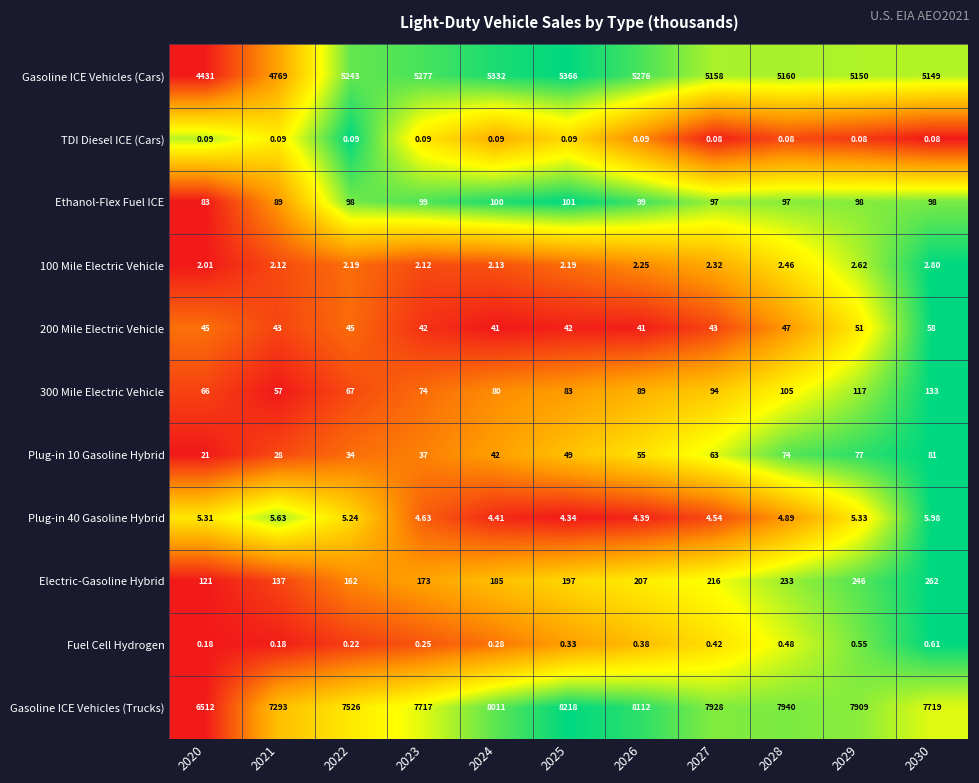

What is the spread (max minus min) of values at 2028?

7939.9